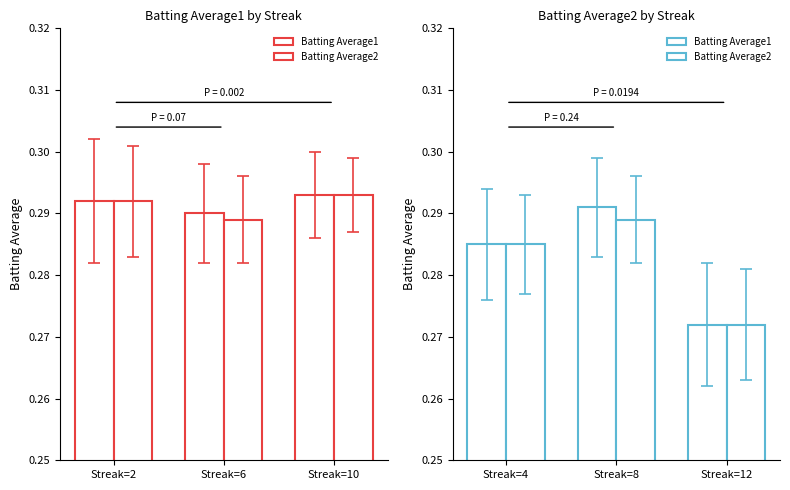

Does the chart contain any negative values?

No